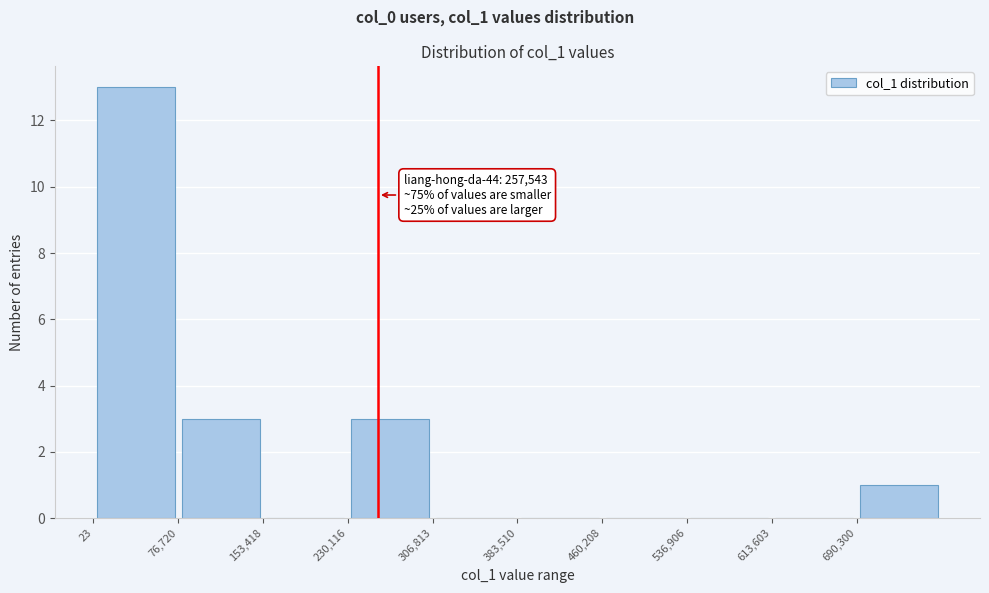

Over which range of the x-axis is the bar tallest?

0 to 80000